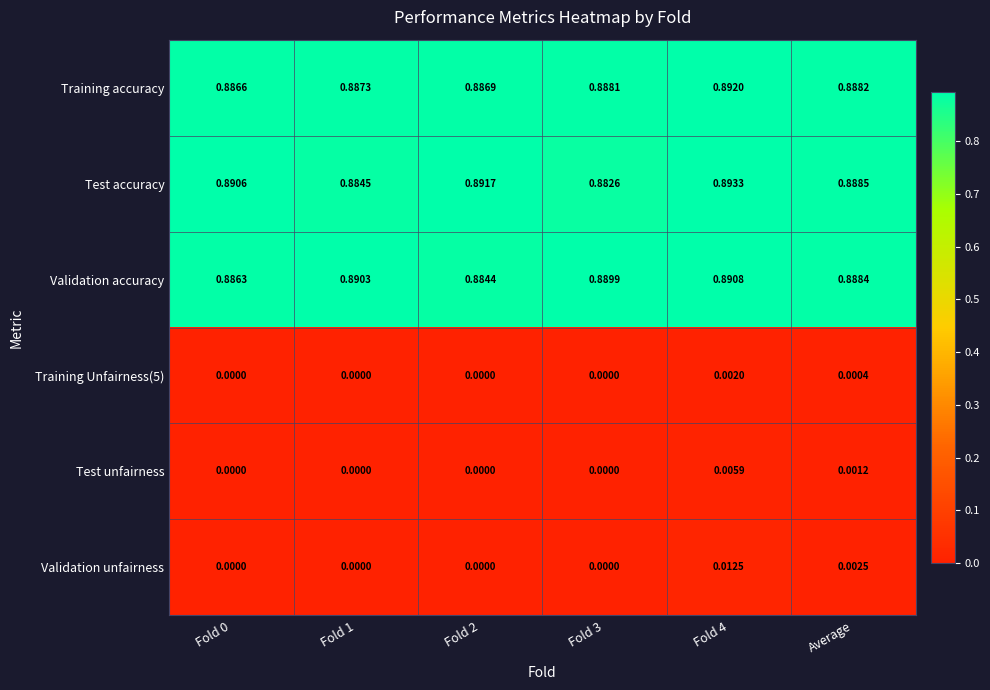

Is the value of Test accuracy at Fold 3 greater than the value of Training Unfairness(5) at Fold 3?

Yes